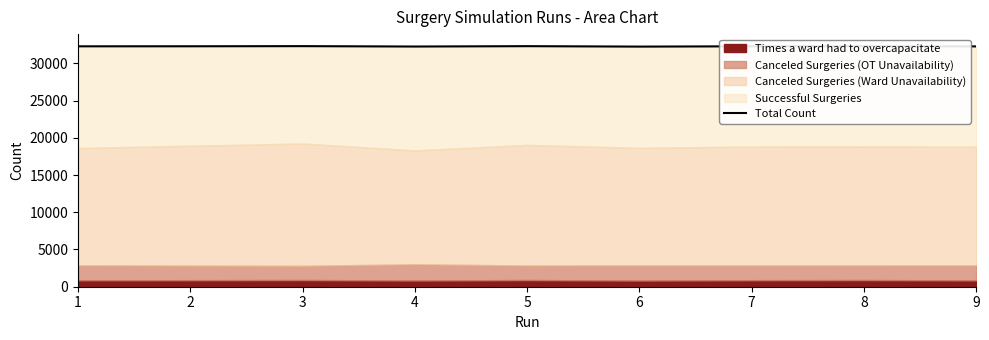

How many lines are shown in the chart?

1